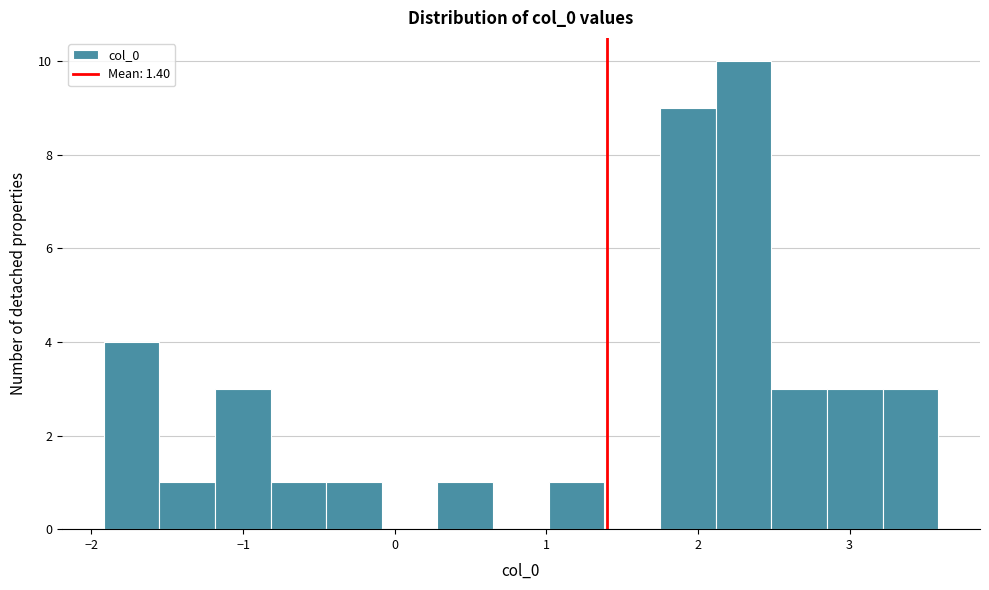

Around what value on the x-axis is the tallest bar? Give the approximate position of its centre, as read against the axis.

2.3